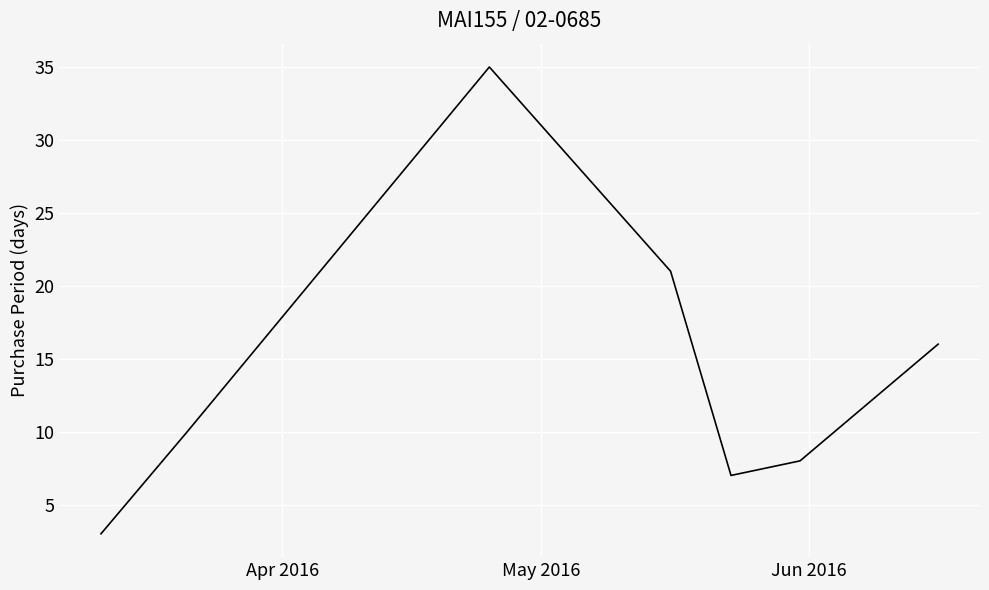

How many distinct data groups are displayed?

1